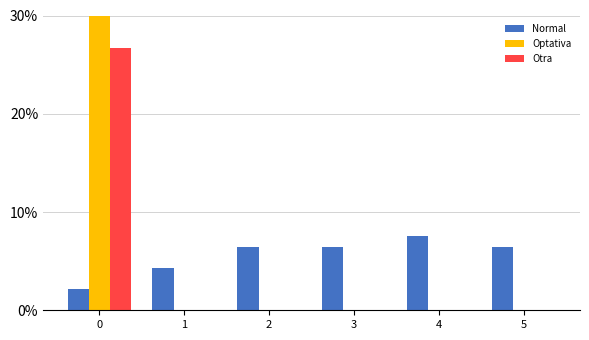

What is the average value of the Otra series?

4.4